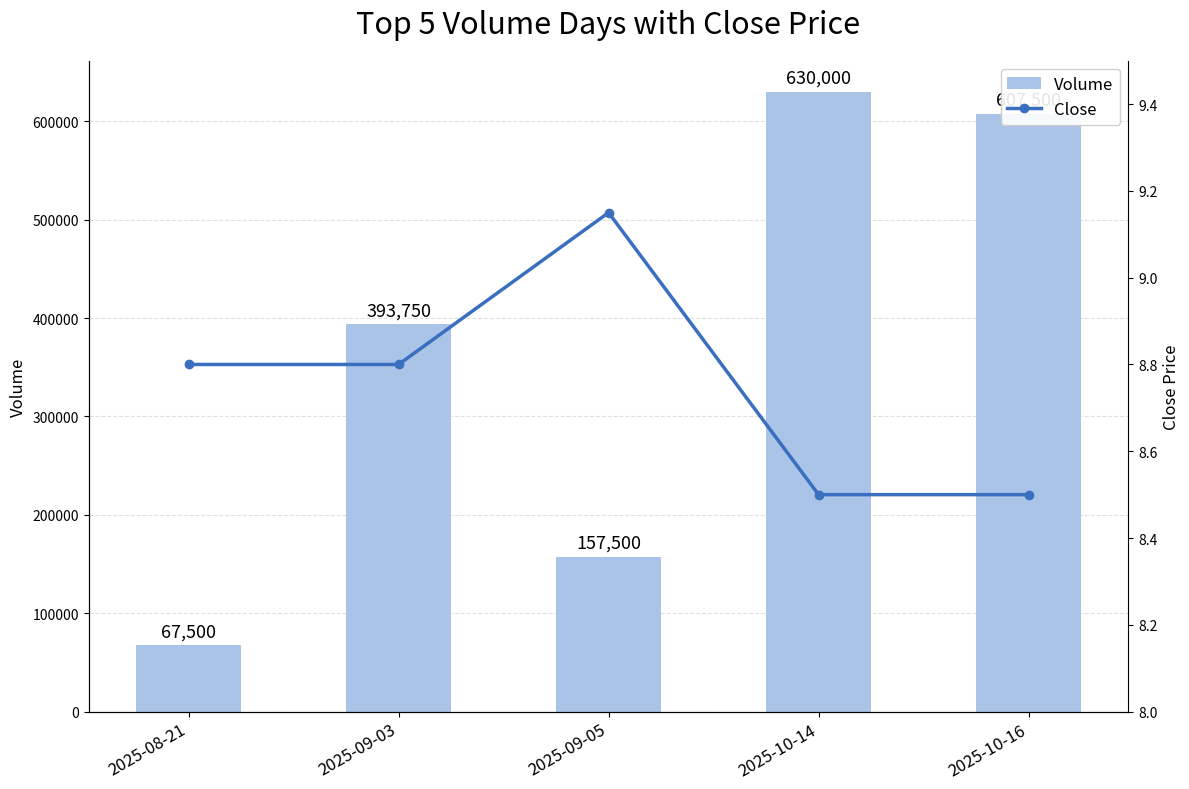

Reading left to right, transcribe all the data shown in this chart.

Volume: 67500.0	393750.0	157500.0	630000.0	607500.0
Close: 8.8	8.8	9.1	8.5	8.5